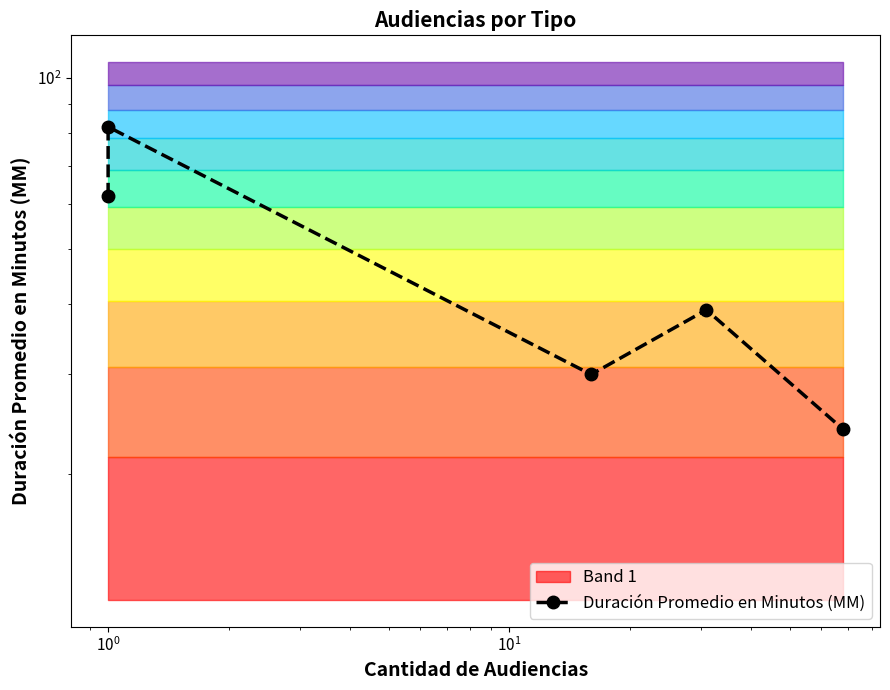

True or false: the data has more than 1 interior local peaks.

True